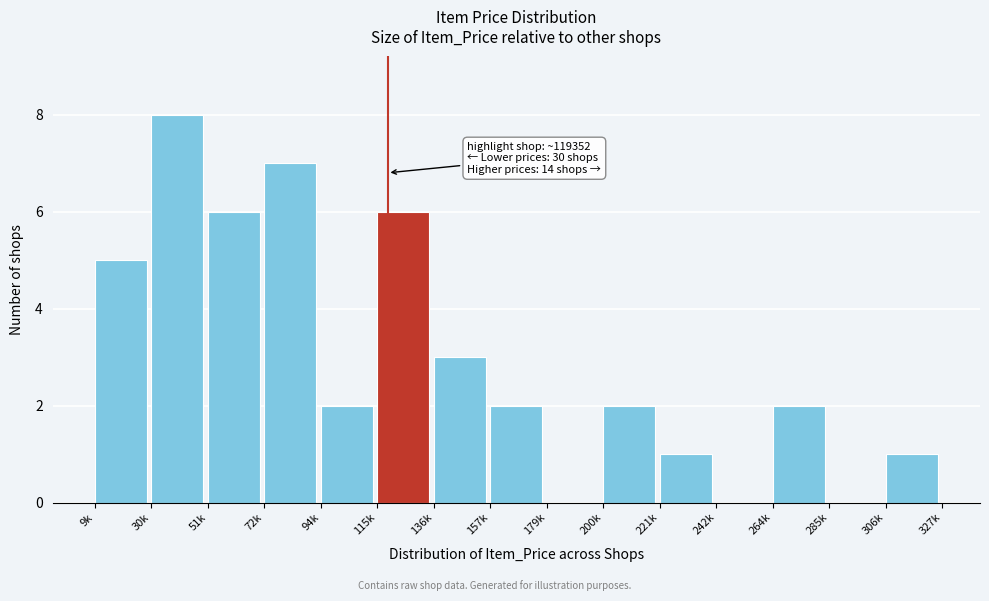

Reading right to left, extract all data points from this chart.

306k=1	285k=0	264k=2	242k=0	221k=1	200k=2	179k=0	157k=2	136k=3	115k=6	94k=2	72k=7	51k=6	30k=8	9k=5